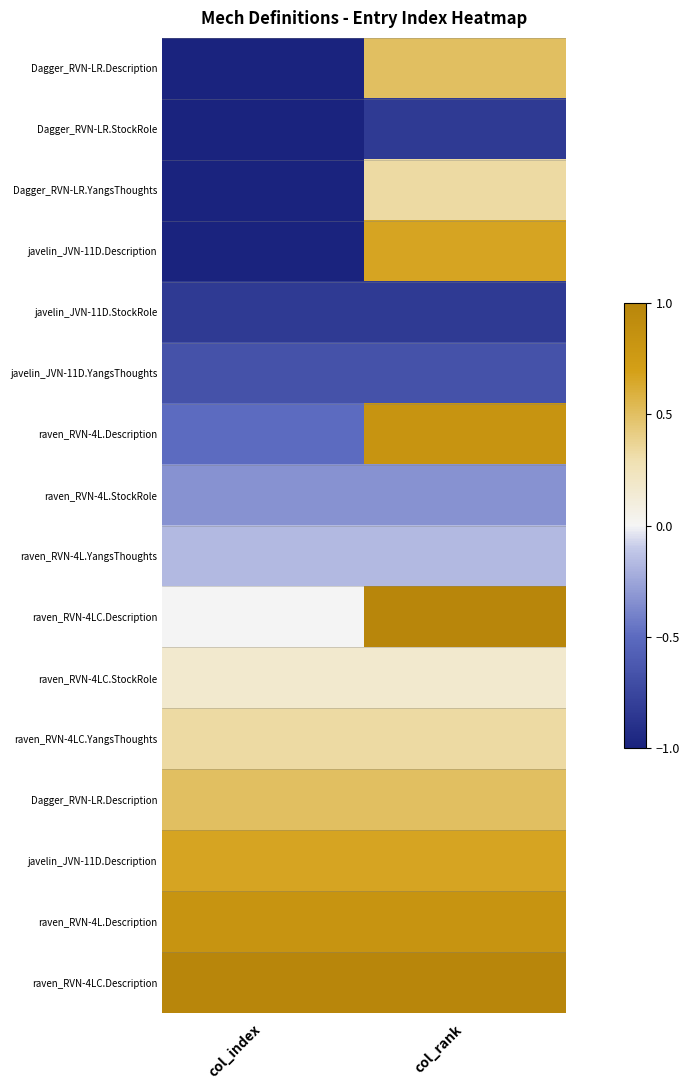

What is the total value across all series at col_rank?

4.0